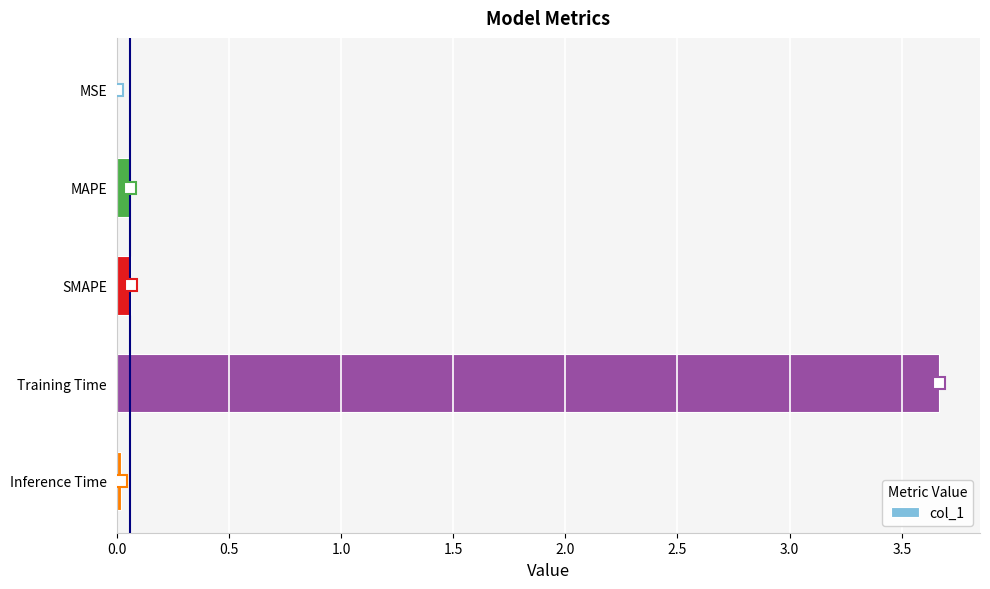

What is the sum of all values?

3.8